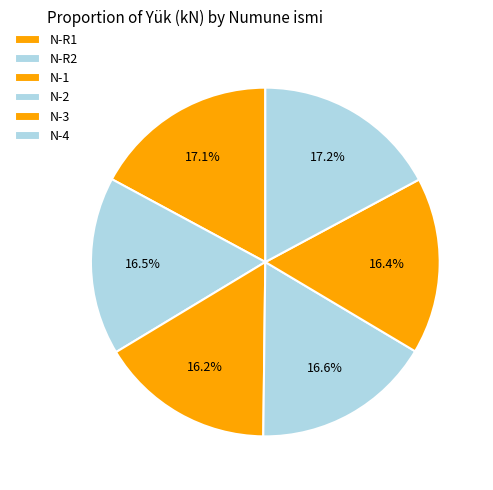

What is the change in value from N-1 to N-2?

+3.0